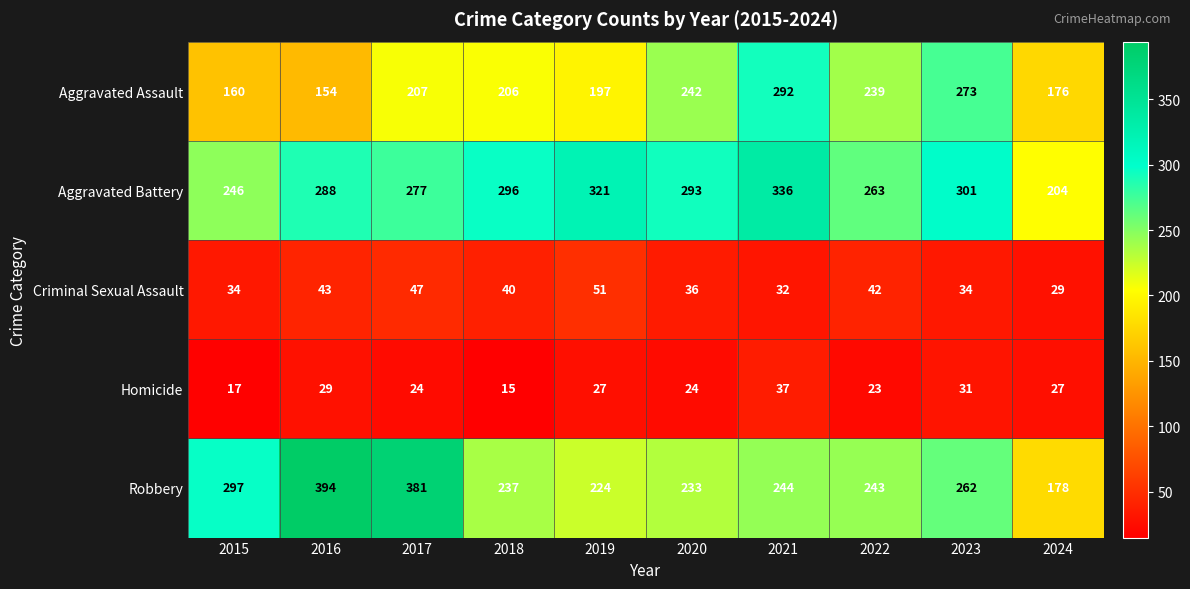

What is the total value across all series at 2017?

936